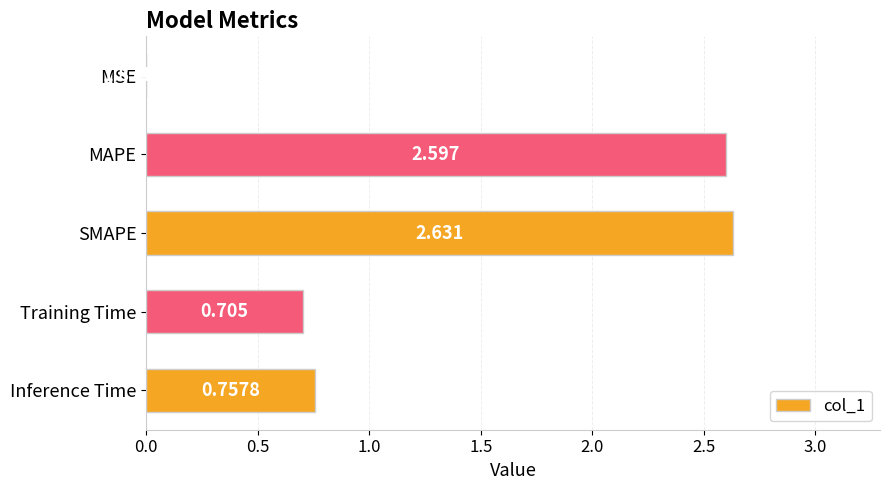

Which category has the highest value across all series?

SMAPE